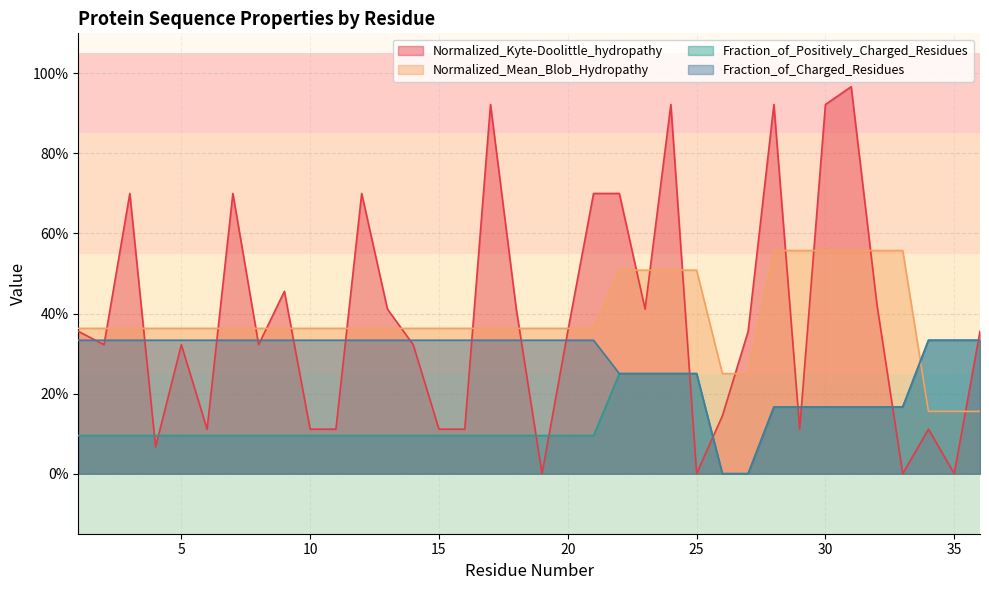

Reading left to right, list all the values displayed in this chart.

Normalized_Kyte-Doolittle_hydropathy: 0.4	0.3	0.7	0.1	0.3	0.1	0.7	0.3	0.5	0.1	0.1	0.7	0.4	0.3	0.1	0.1	0.9	0.4	0.0	0.4	0.7	0.7	0.4	0.9	0.0	0.1	0.4	0.9	0.1	0.9	1.0	0.4	0.0	0.1	0.0	0.4
Normalized_Mean_Blob_Hydropathy: 0.4	0.4	0.4	0.4	0.4	0.4	0.4	0.4	0.4	0.4	0.4	0.4	0.4	0.4	0.4	0.4	0.4	0.4	0.4	0.4	0.4	0.5	0.5	0.5	0.5	0.2	0.2	0.6	0.6	0.6	0.6	0.6	0.6	0.2	0.2	0.2
Fraction_of_Positively_Charged_Residues: 0.1	0.1	0.1	0.1	0.1	0.1	0.1	0.1	0.1	0.1	0.1	0.1	0.1	0.1	0.1	0.1	0.1	0.1	0.1	0.1	0.1	0.2	0.2	0.2	0.2	0.0	0.0	0.2	0.2	0.2	0.2	0.2	0.2	0.3	0.3	0.3
Fraction_of_Charged_Residues: 0.3	0.3	0.3	0.3	0.3	0.3	0.3	0.3	0.3	0.3	0.3	0.3	0.3	0.3	0.3	0.3	0.3	0.3	0.3	0.3	0.3	0.2	0.2	0.2	0.2	0.0	0.0	0.2	0.2	0.2	0.2	0.2	0.2	0.3	0.3	0.3